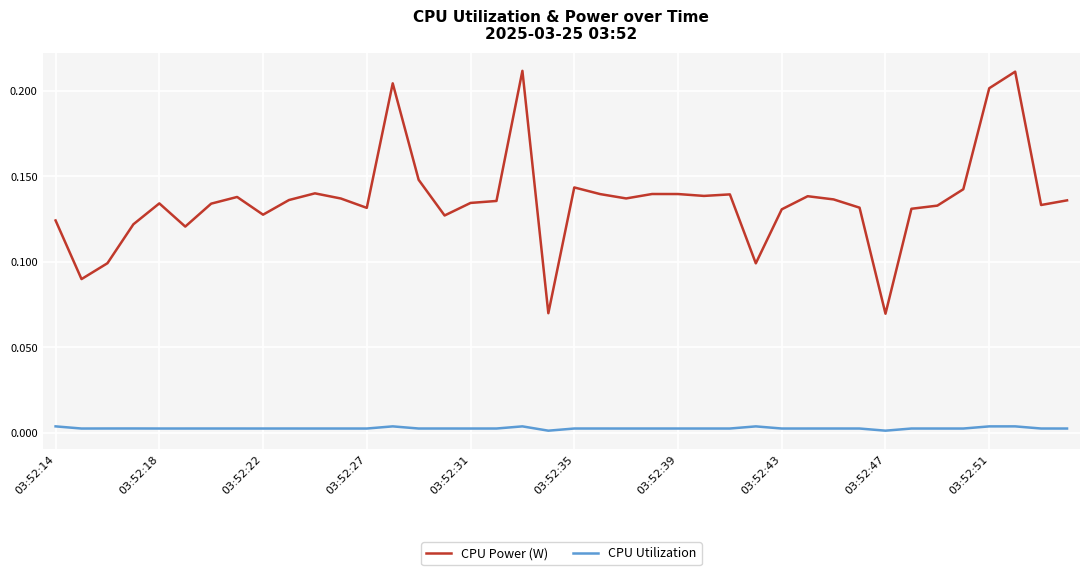

Is this an area chart (filled region under the line)?

No